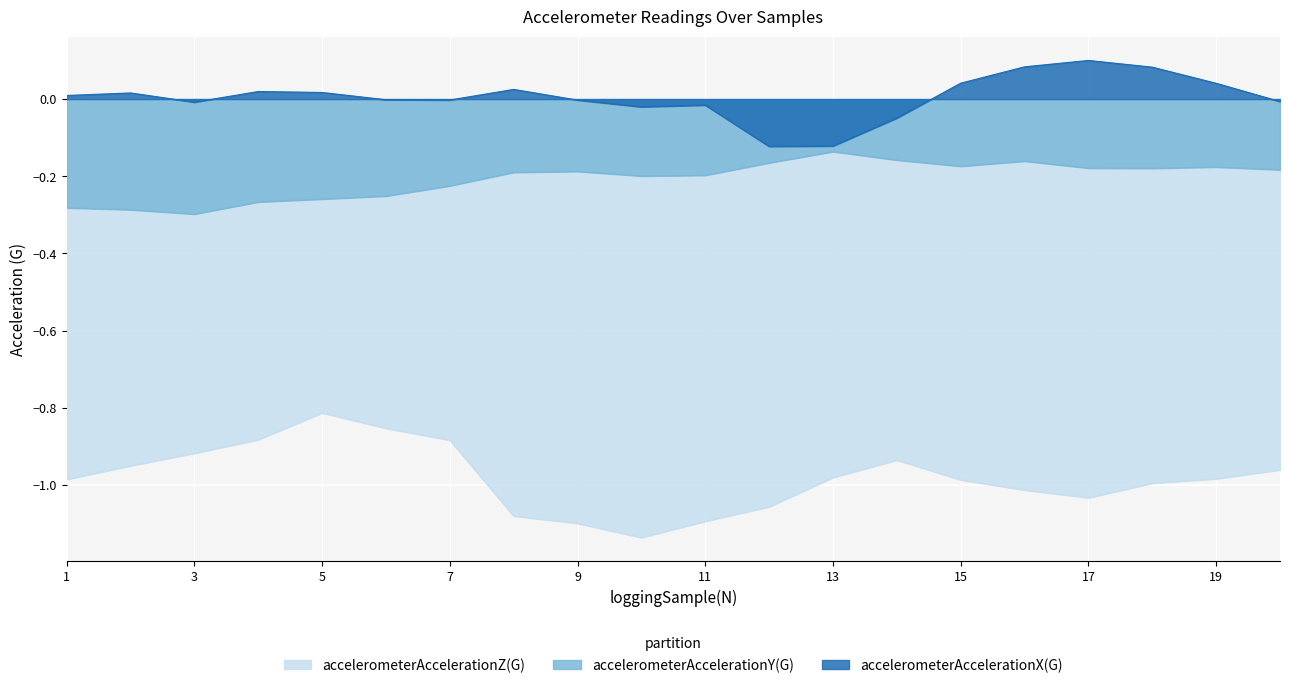

Where is the first local minimum for accelerometerAccelerationY(G)?

3